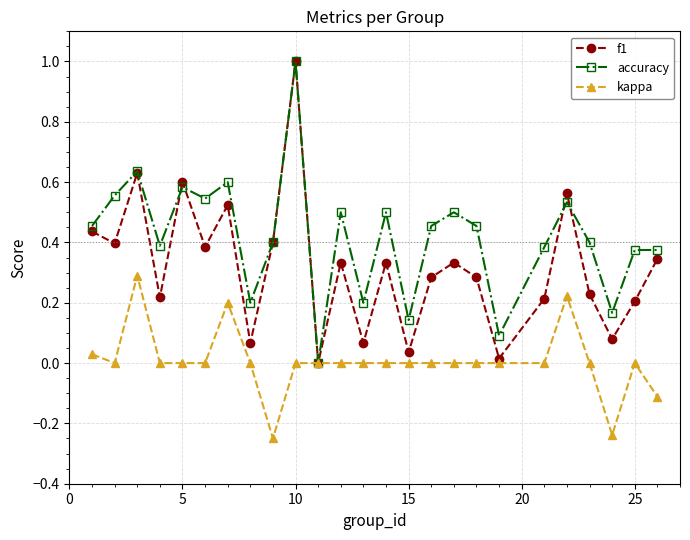

What is the greatest value displayed?

1.0